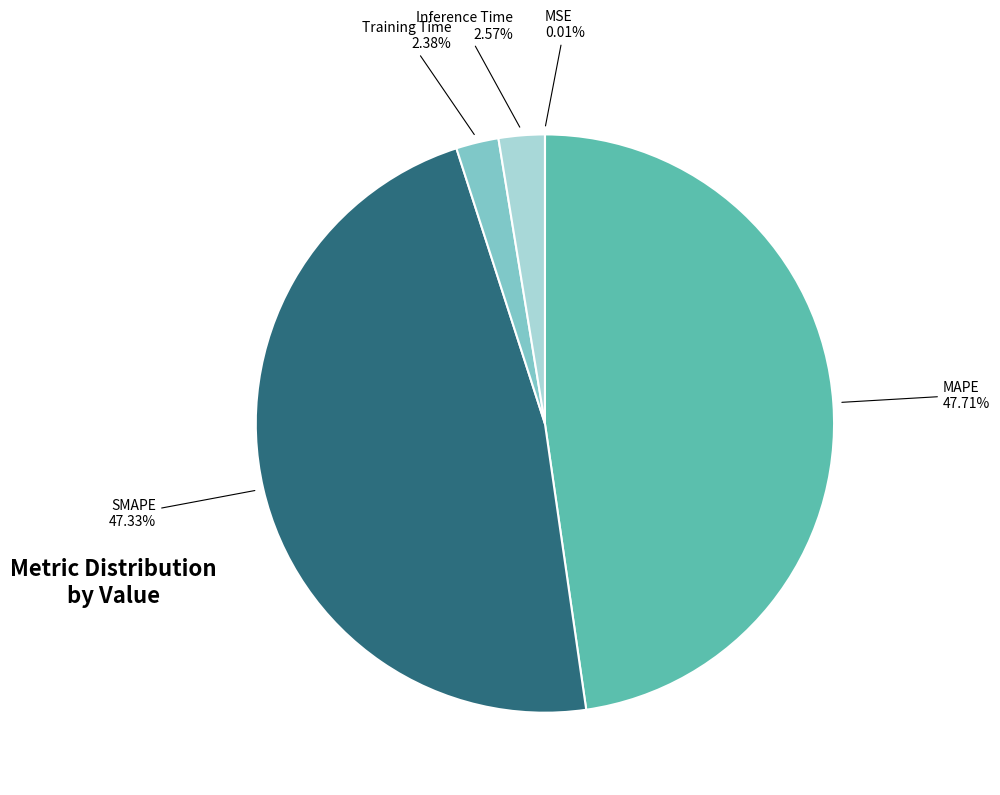

To the nearest percent, what is the difference between the largest and smallest slice percentages?

48%